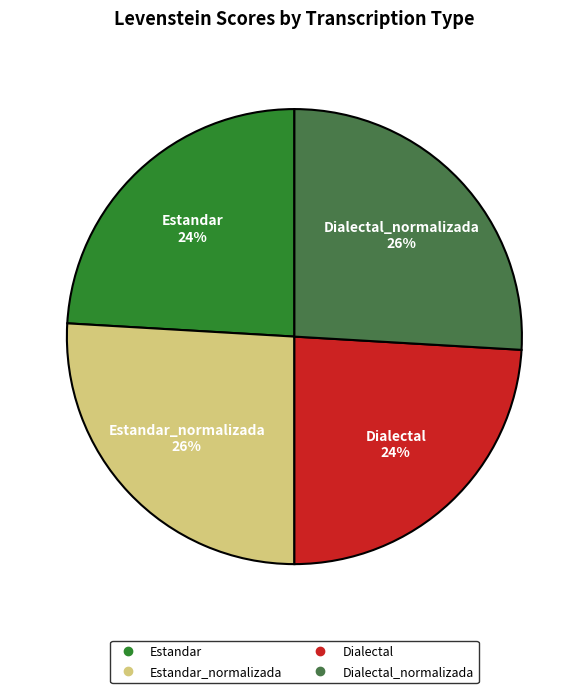

To the nearest percent, what is the difference between the largest and smallest slice percentages?

2%